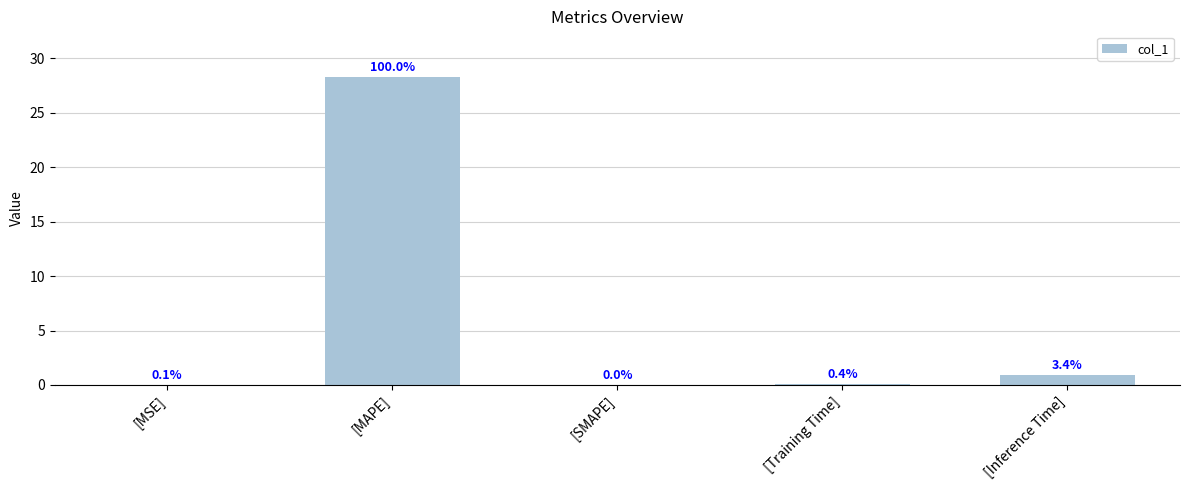

Are the bars horizontal?

No